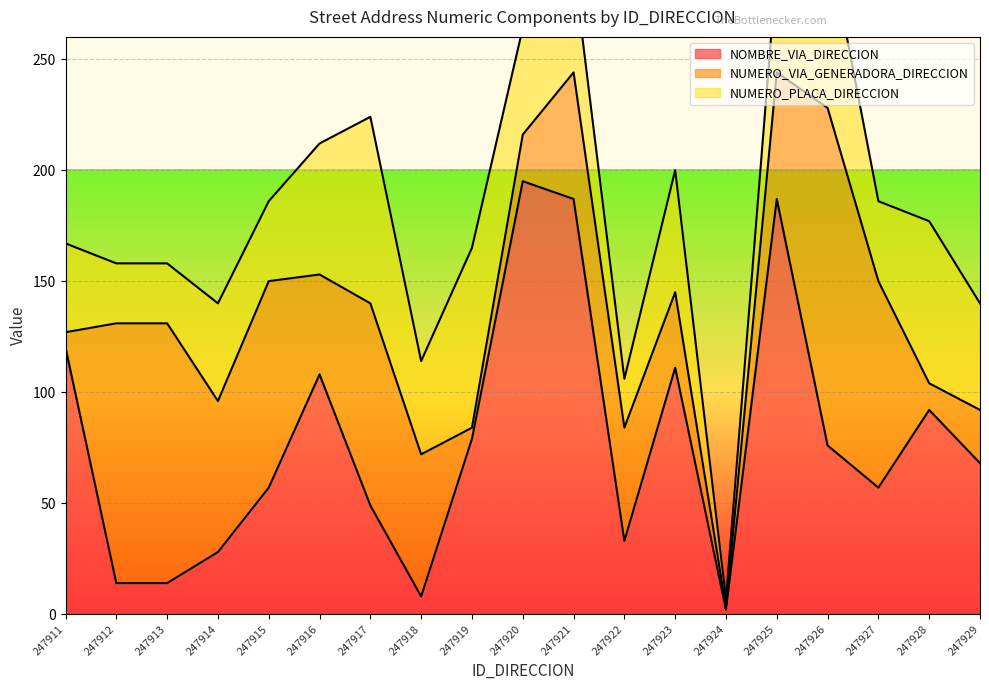

Which category has the lowest value in the NUMERO_PLACA_DIRECCION series?

247924